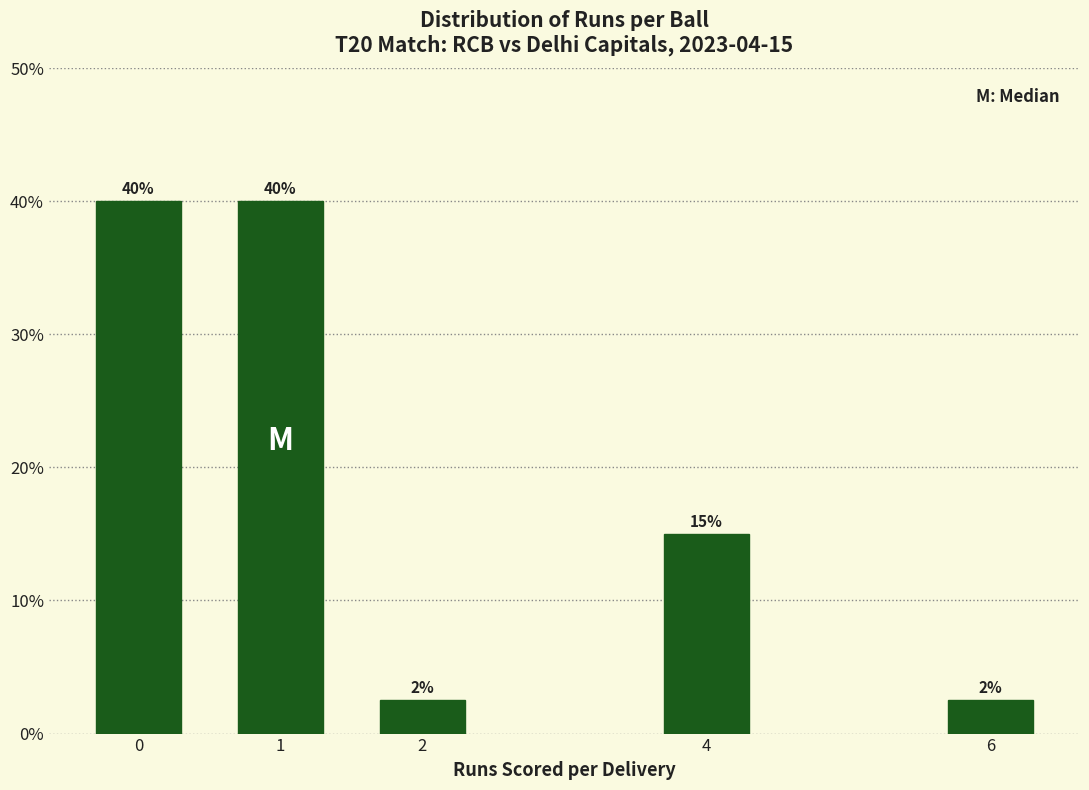

Where is the data nearest to the value 21?

4